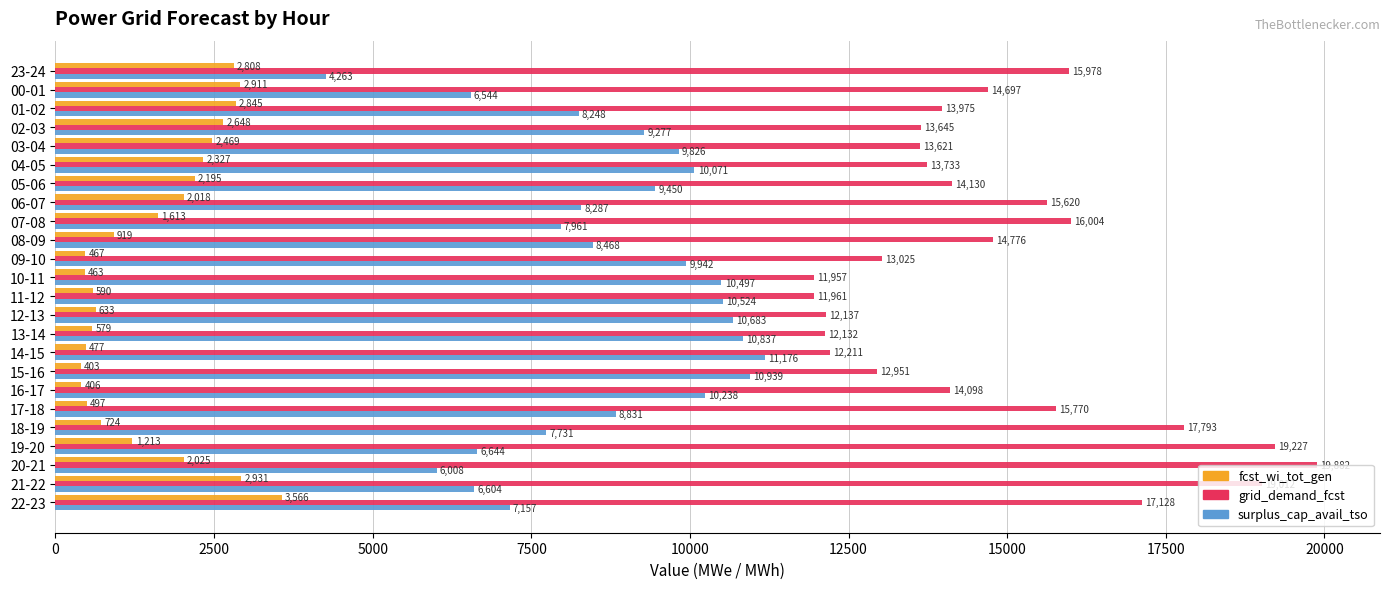

List the series in order of their overall mean, highest first.

grid_demand_fcst, surplus_cap_avail_tso, fcst_wi_tot_gen